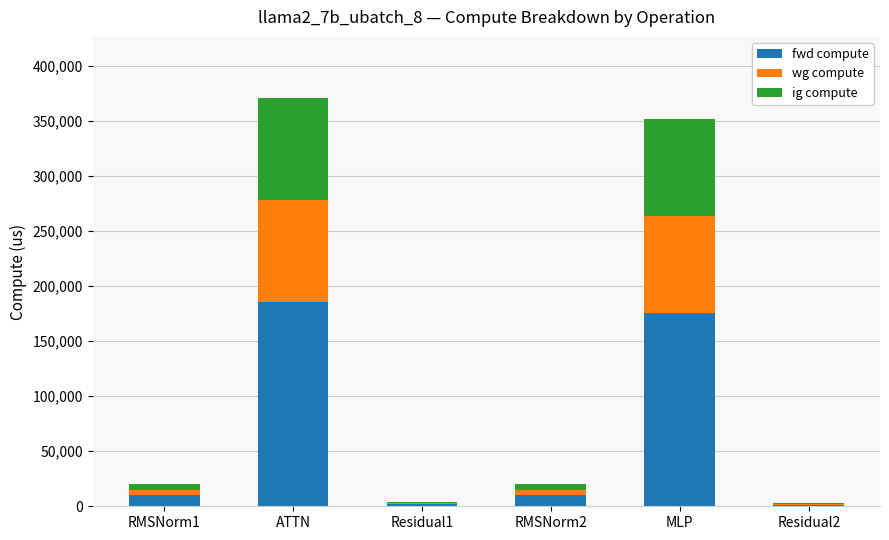

How many series are shown in this chart?

3